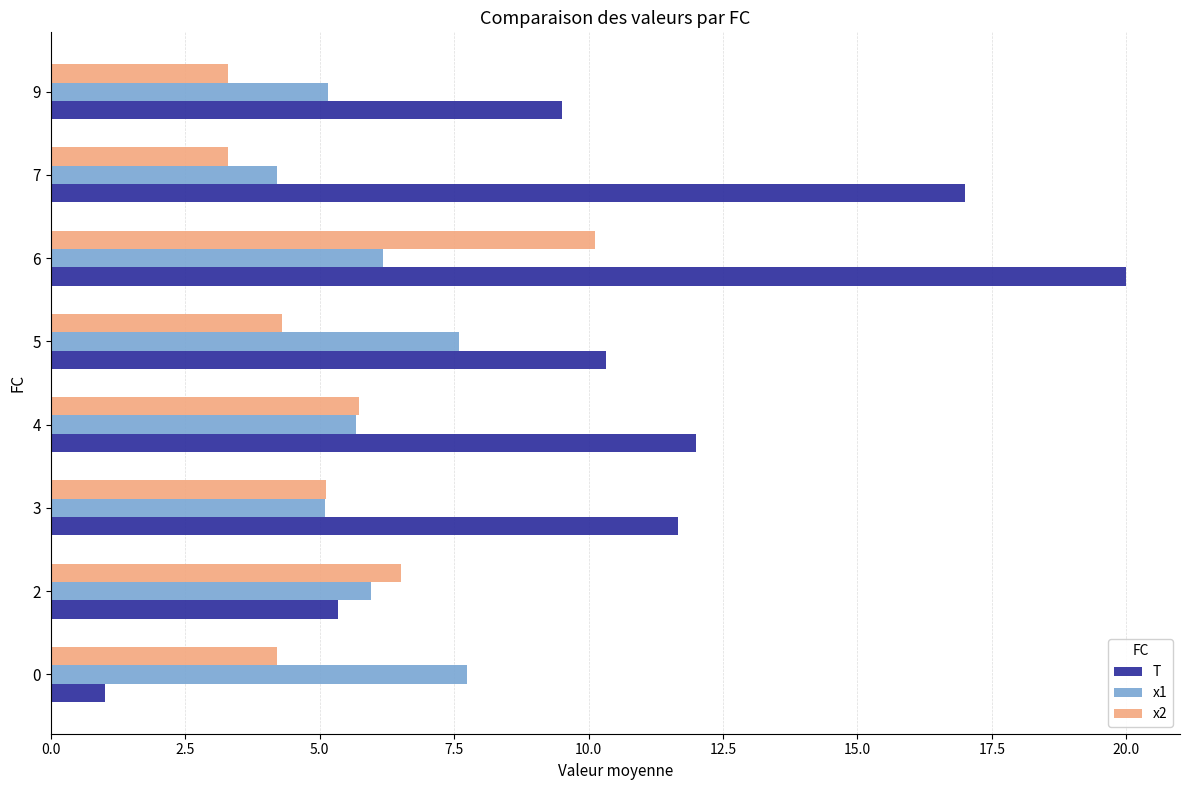

What is the greatest value displayed?

20.0